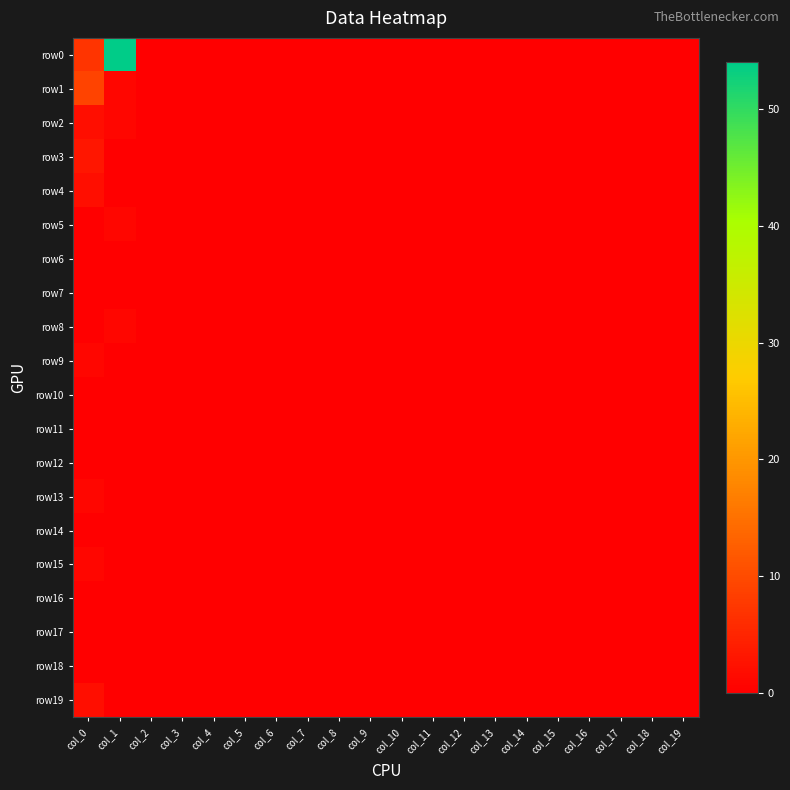

Which series changed the most between col_6 and col_16?

row0